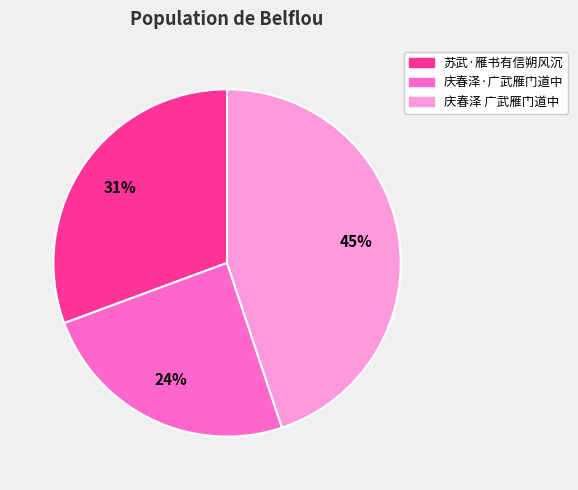

Do 庆春泽 广武雁门道中 and 苏武·雁书有信朔风沉 together represent more than half of the pie?

Yes